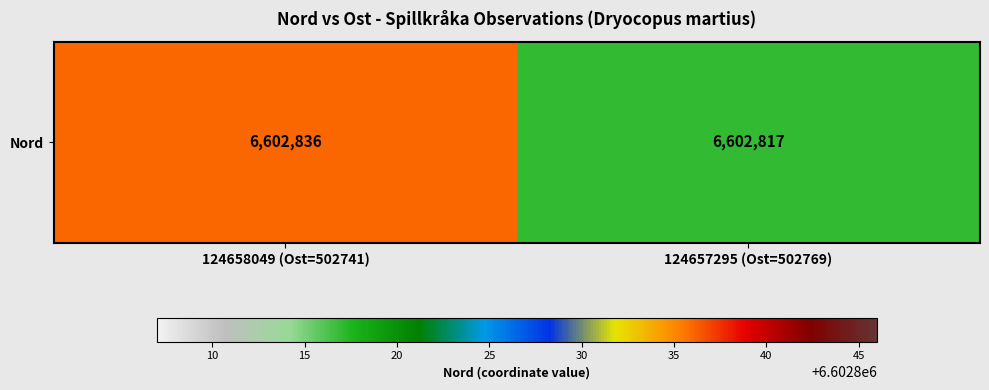

Is it true that the value at 124657295 (Ost=502769) is 6602817?

True